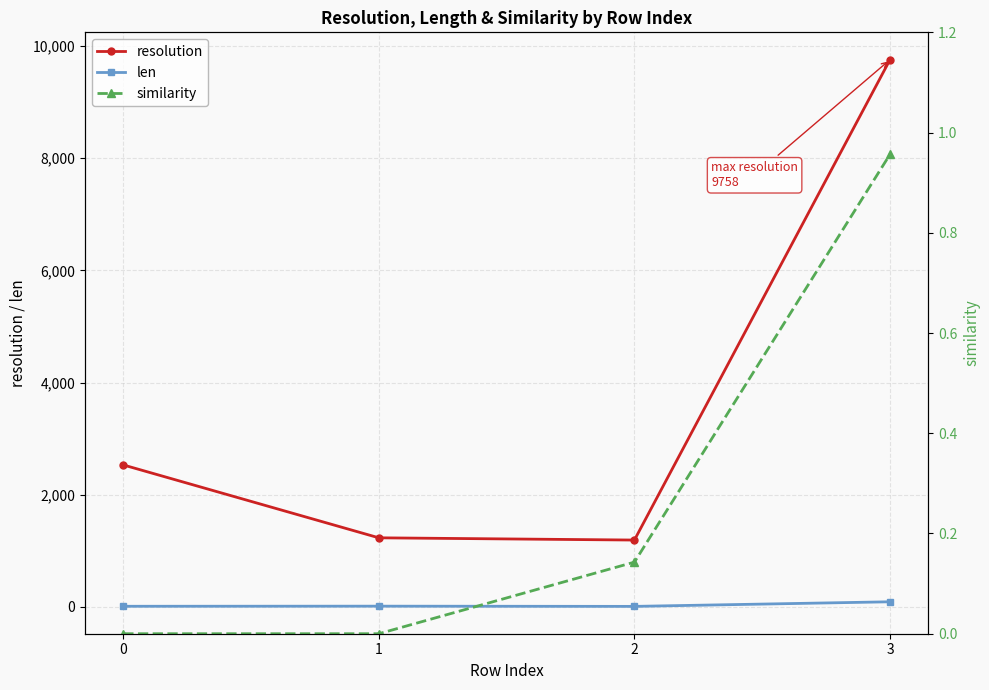

Is it true that resolution equals 1886.1 at 2?

False